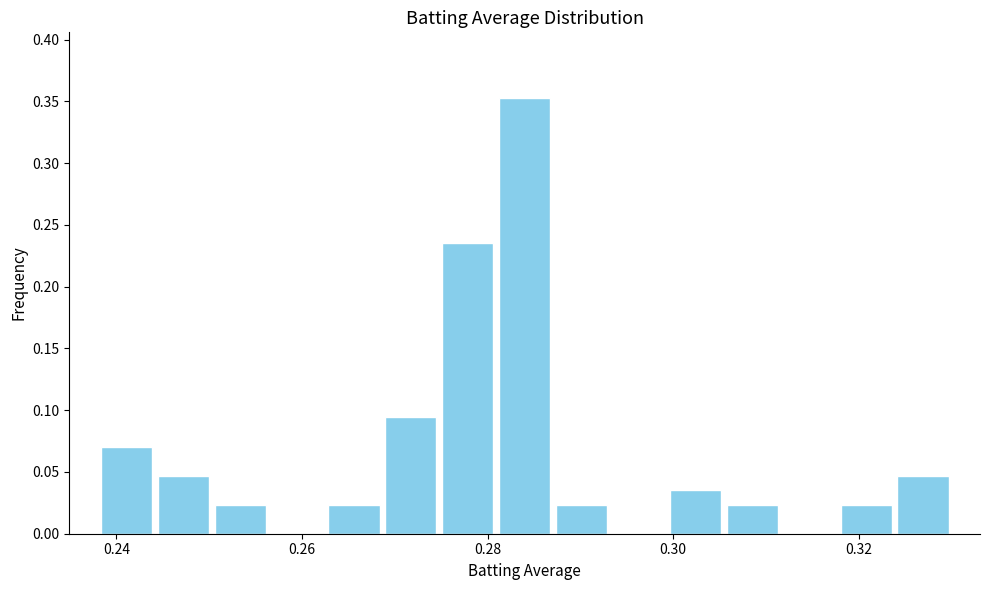

Around what value on the x-axis is the tallest bar? Give the approximate position of its centre, as read against the axis.

0.284